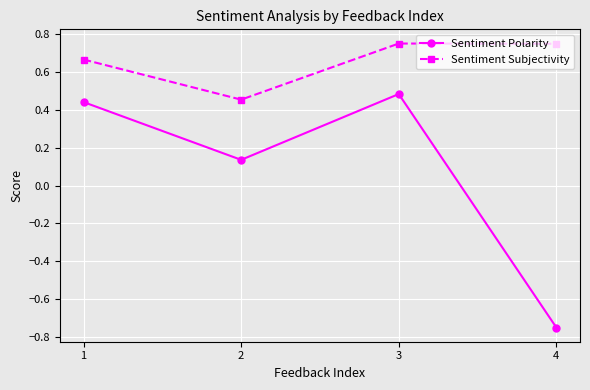

True or false: Sentiment Polarity and Sentiment Subjectivity cross at least once.

False